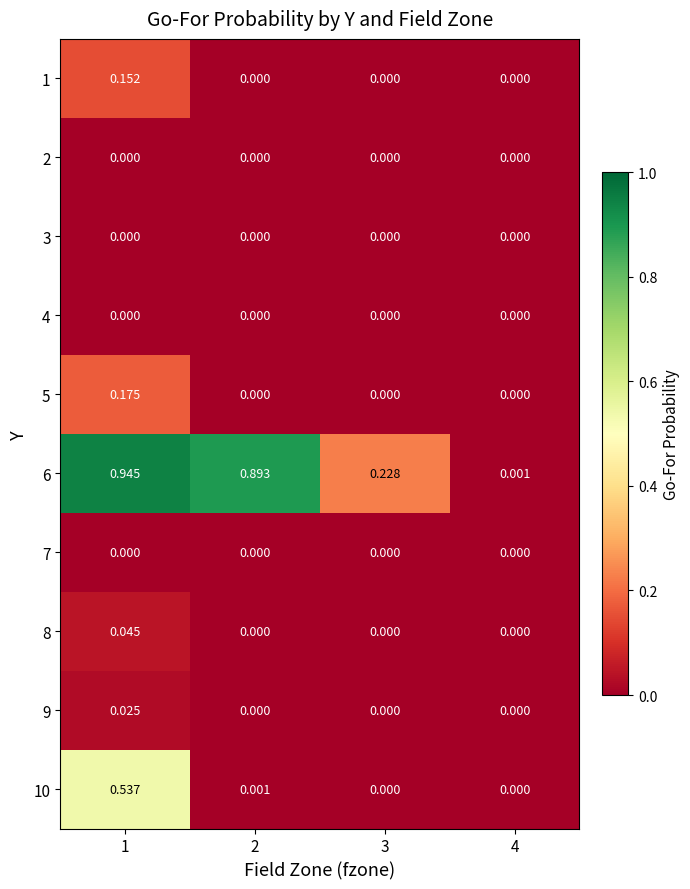

Is the value of 10 at 2 greater than the value of 9 at 2?

Yes